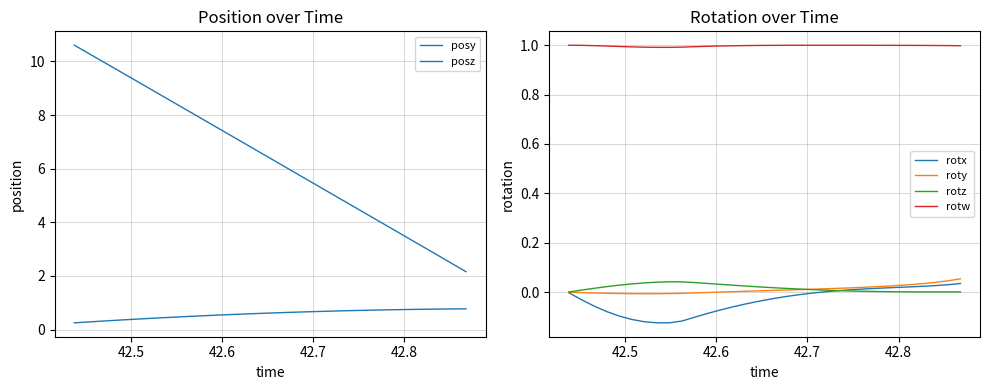

True or false: rotw and rotx cross at least once.

False